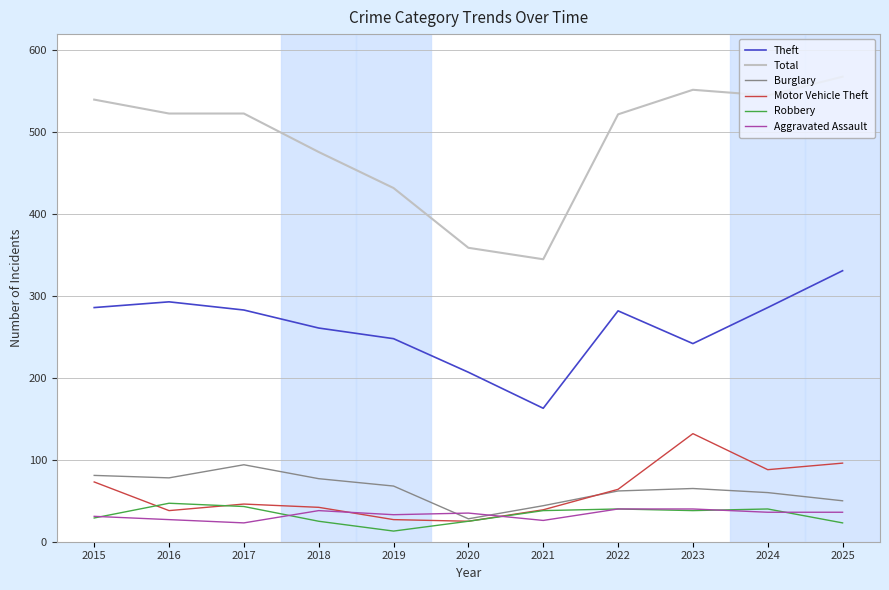

List the series in order of their peak value, highest first.

Total, Theft, Motor Vehicle Theft, Burglary, Robbery, Aggravated Assault